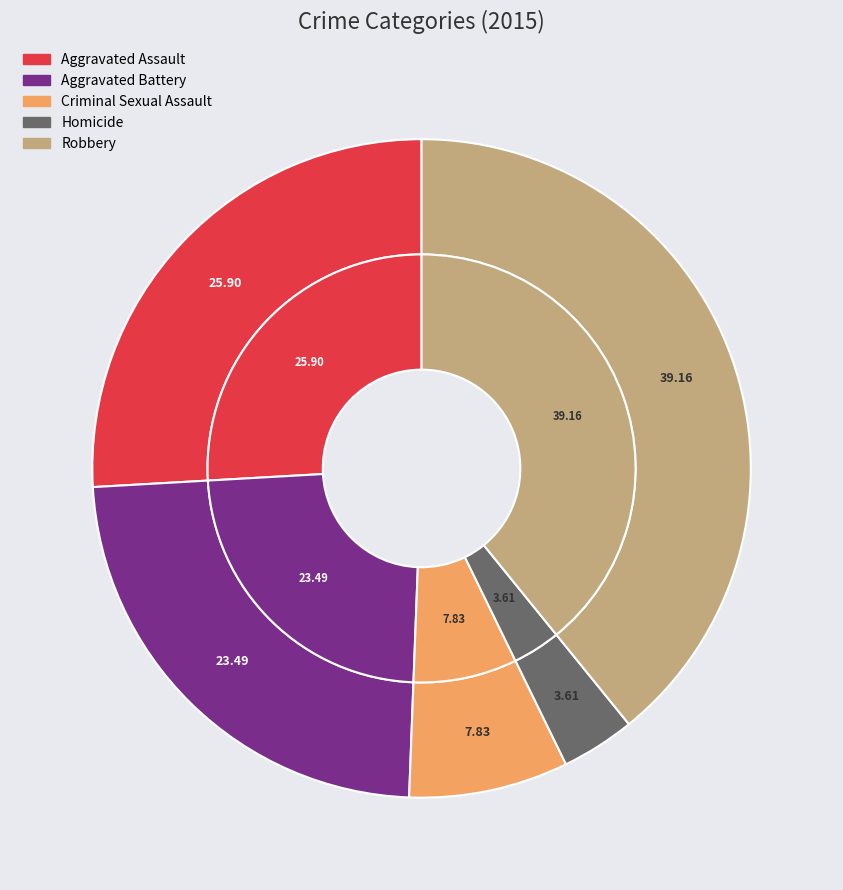

True or false: Aggravated Battery accounts for 29% of the total.

False